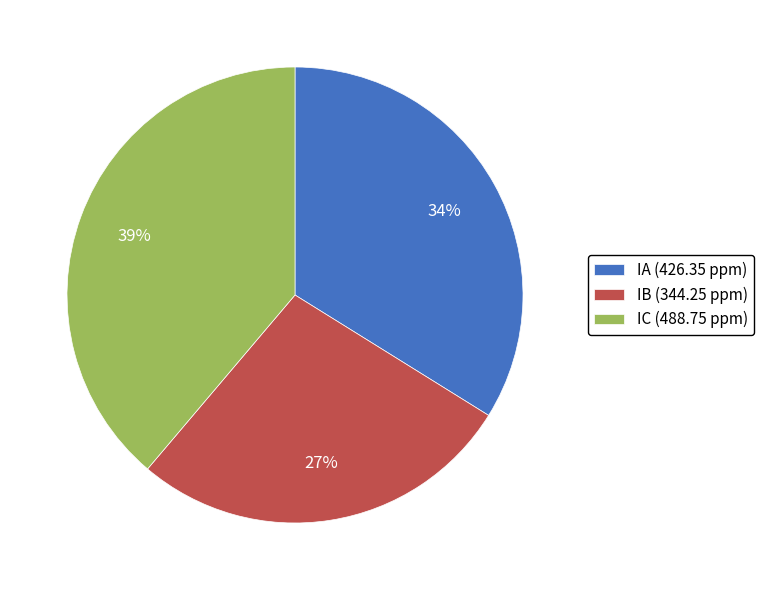

Combined, do IC (488.75 ppm) and IB (344.25 ppm) account for over 50%?

Yes